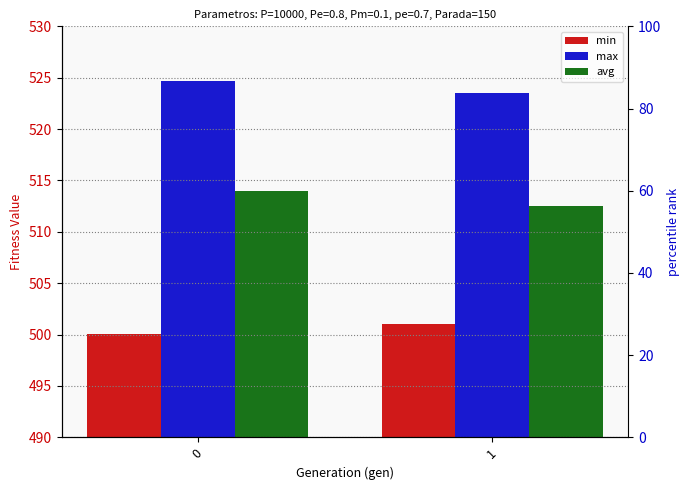

Reading left to right, transcribe all the data shown in this chart.

min: 0=500.0	1=501.0
max: 0=524.6	1=523.5
avg: 0=514.0	1=512.5